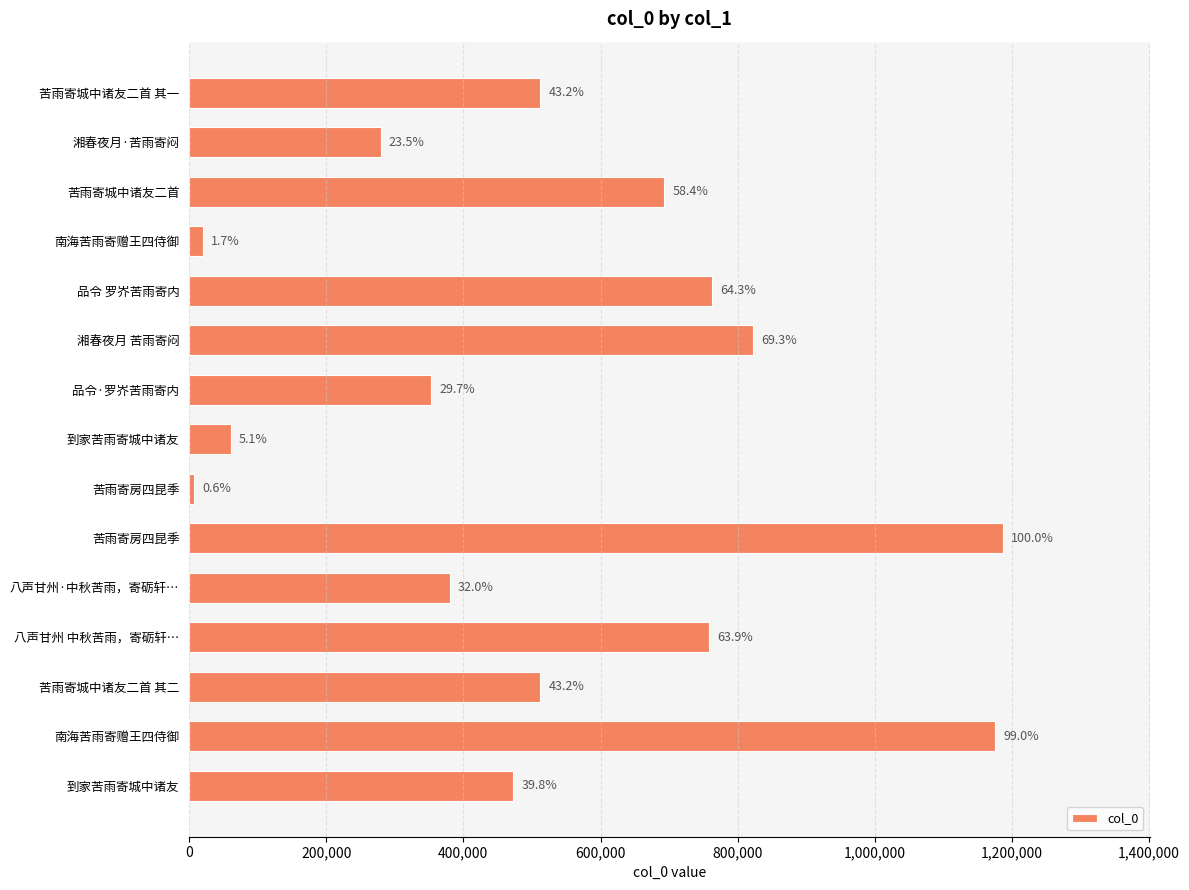

What is the maximum value shown in the chart?

1187150